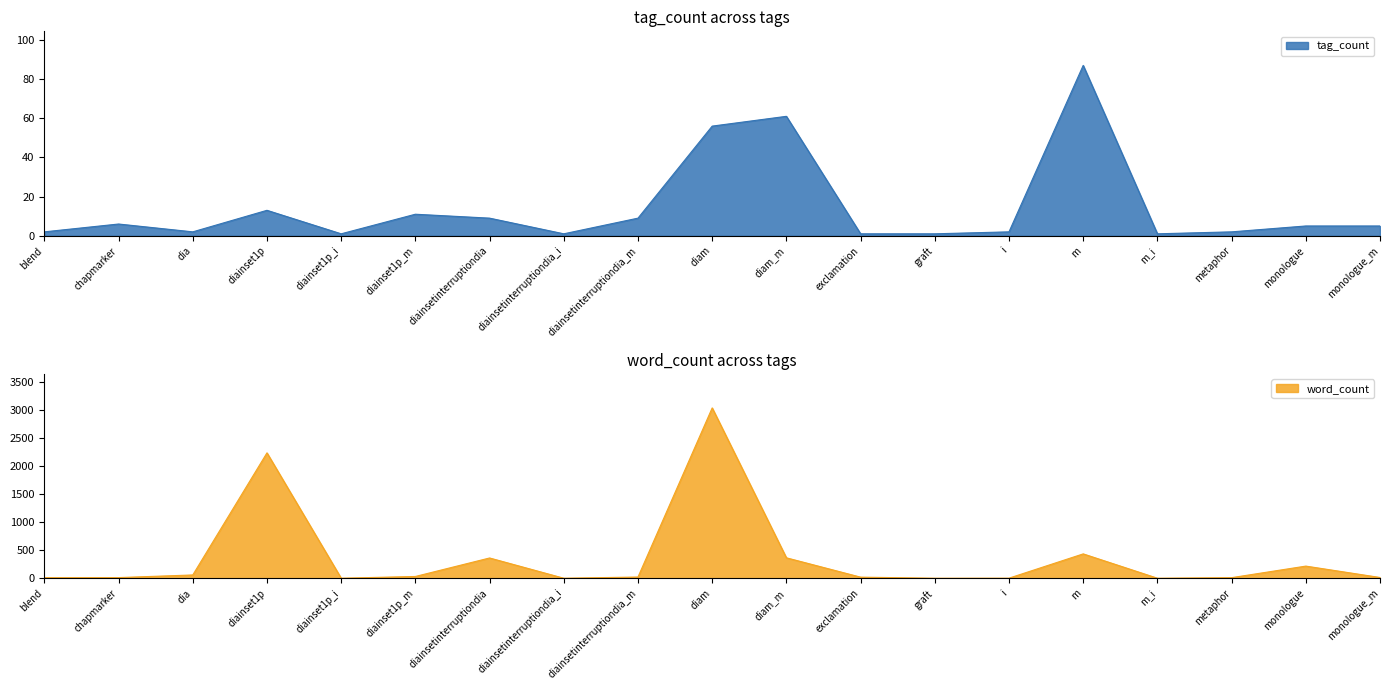

Rank the series by their maximum value, from lowest to highest.

tag_count, word_count